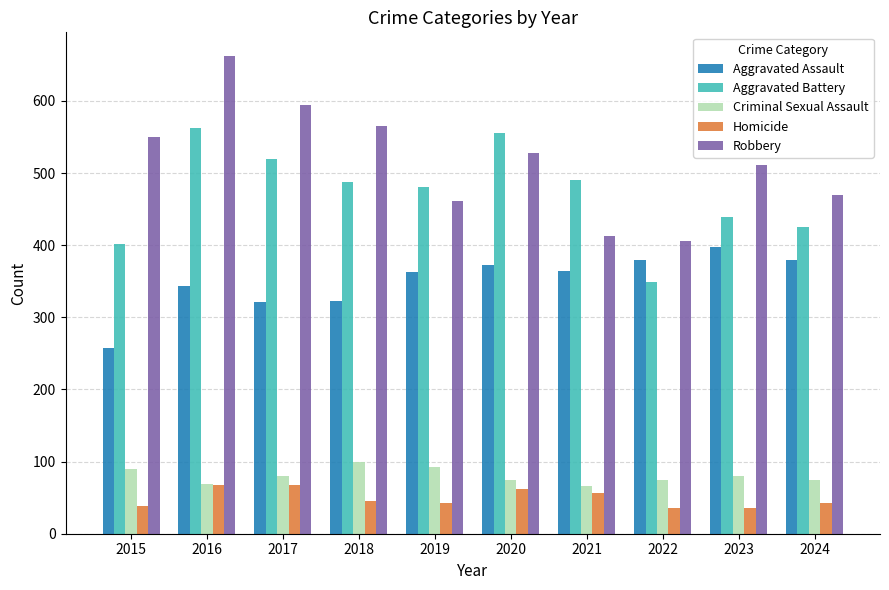

The Aggravated Battery series shows 169 at 2018. True or false?

False